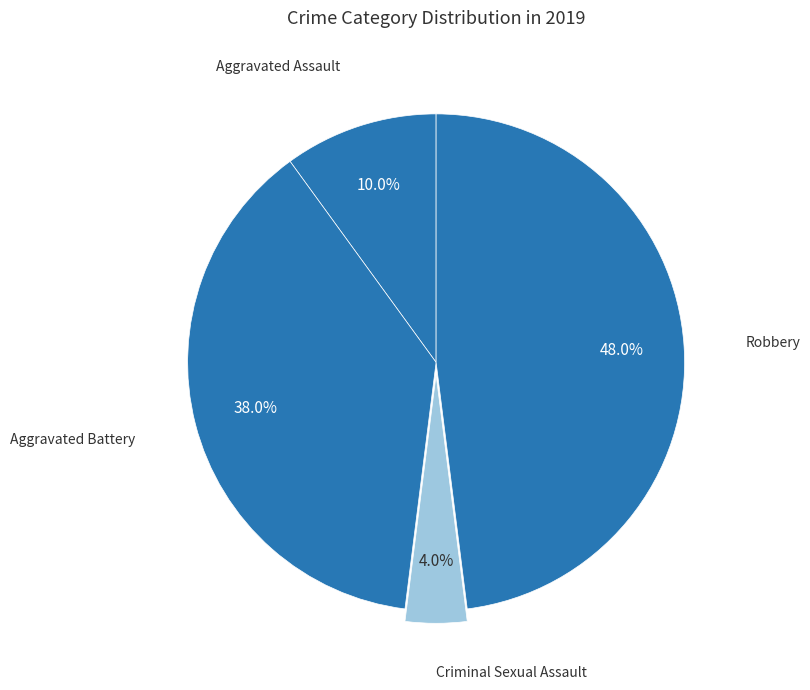

What is the smallest slice in the pie chart?

Criminal Sexual Assault